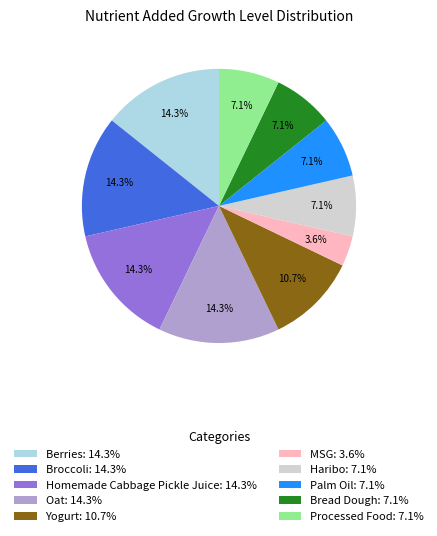

Is Berries: 14.3% the majority of the pie?

No